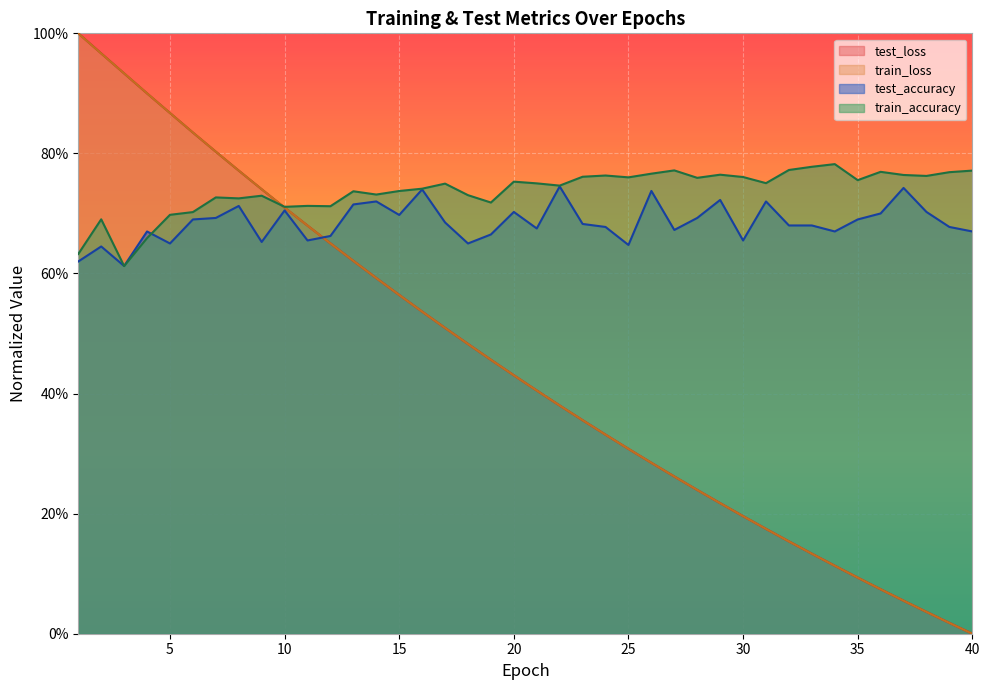

Where do train_accuracy and test_loss first cross each other?

9 and 10